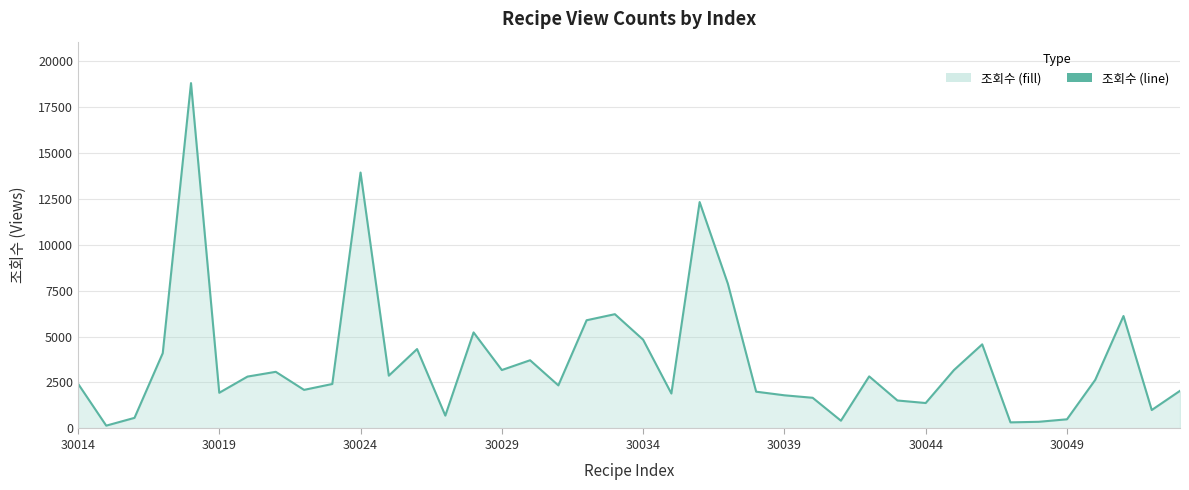

What is the average value?

3652